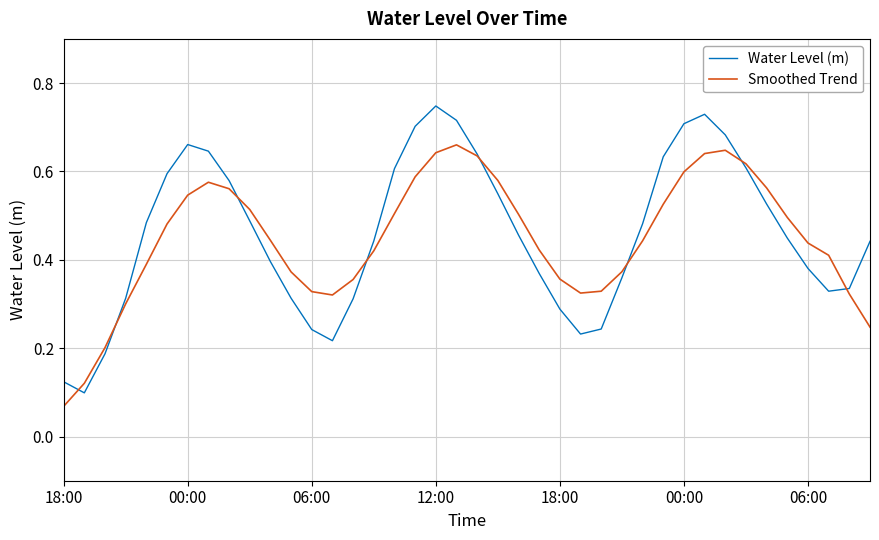

Which series has the widest spread of values?

Water Level (m)